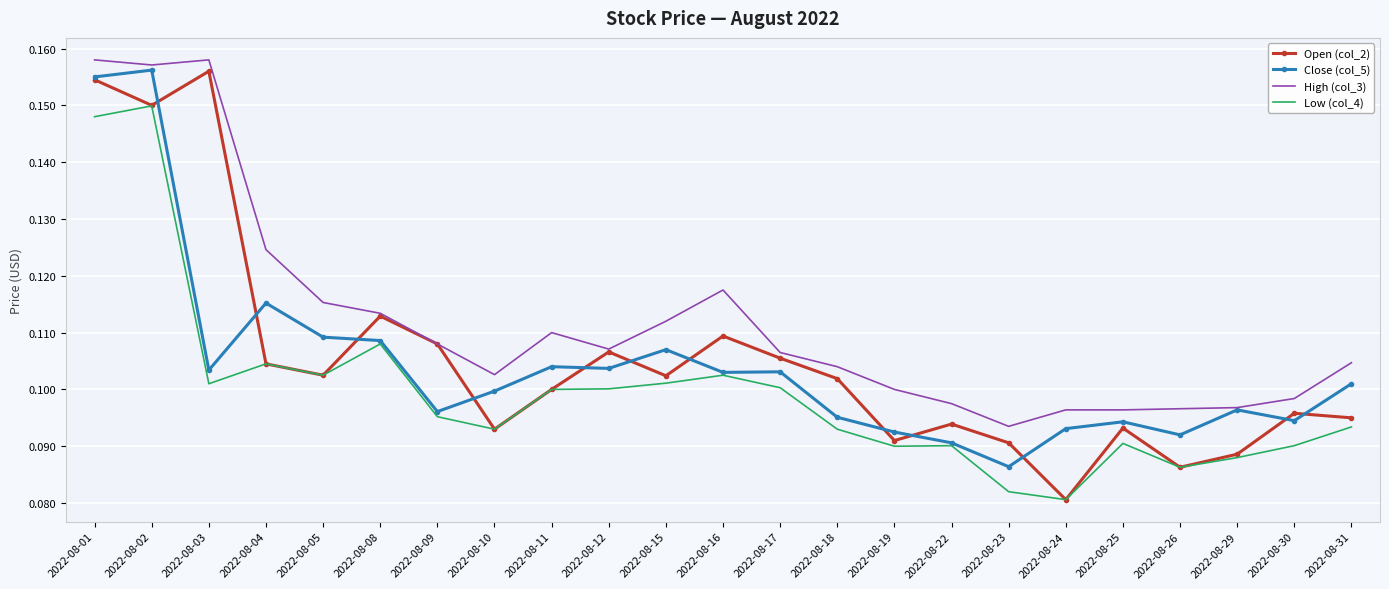

Is the value of Open (col_2) at 2022-08-04 greater than the value of Low (col_4) at 2022-08-30?

Yes